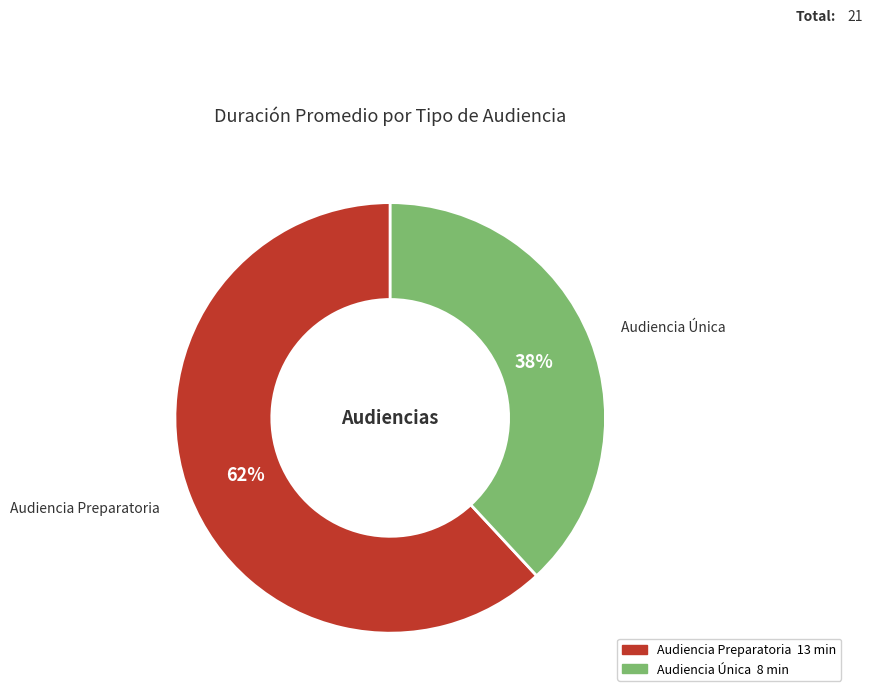

To the nearest percent, what is the difference between the largest and smallest slice percentages?

24%